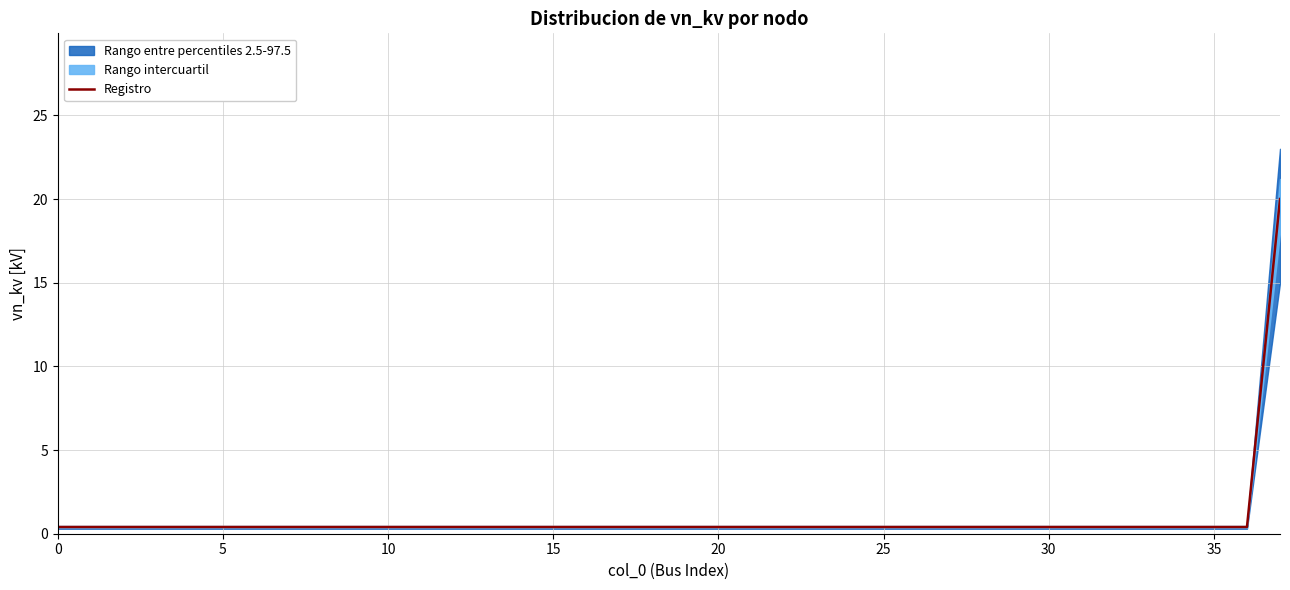

What is the difference between the maximum and minimum values?

19.6